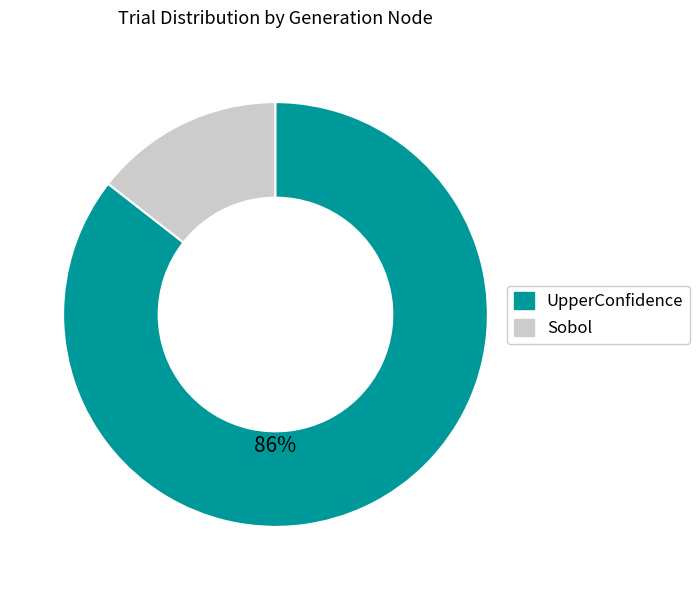

Does any single category account for the majority?

Yes